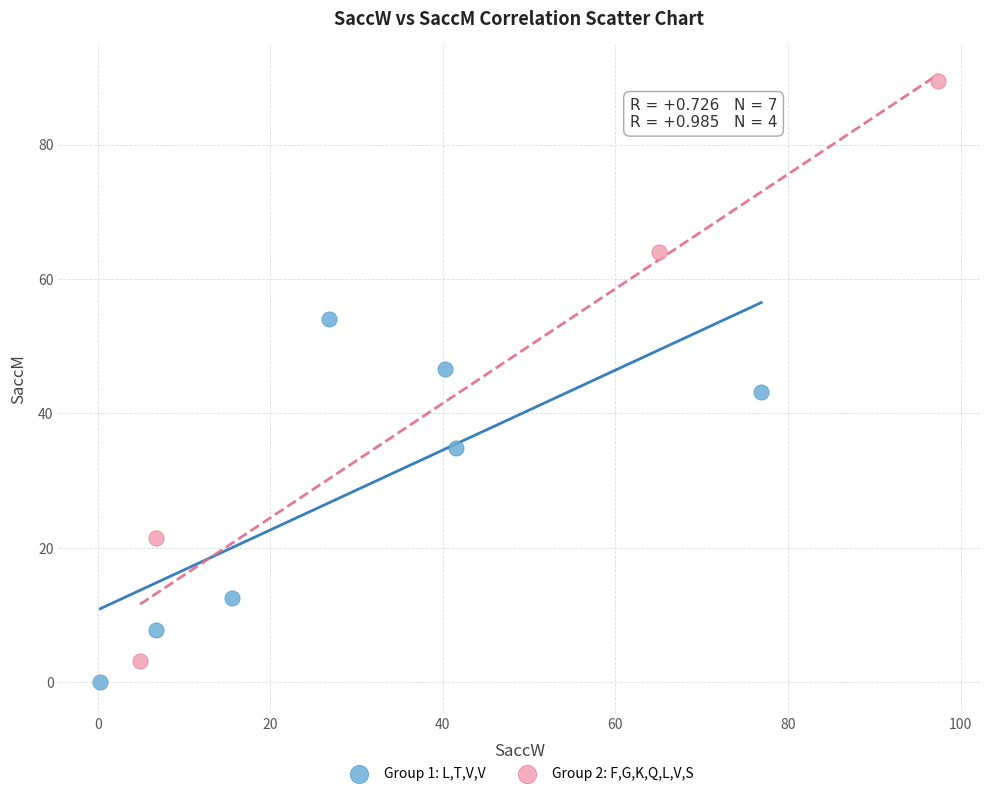

Which series has the largest Y range (max minus min)?

Group 2: F,G,K,Q,L,V,S